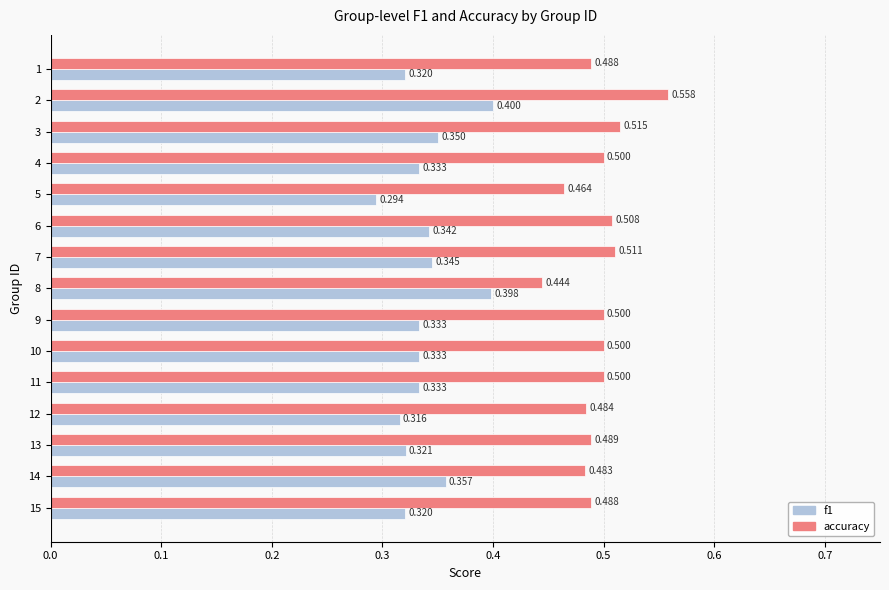

Rank the series by their maximum value, from lowest to highest.

f1, accuracy